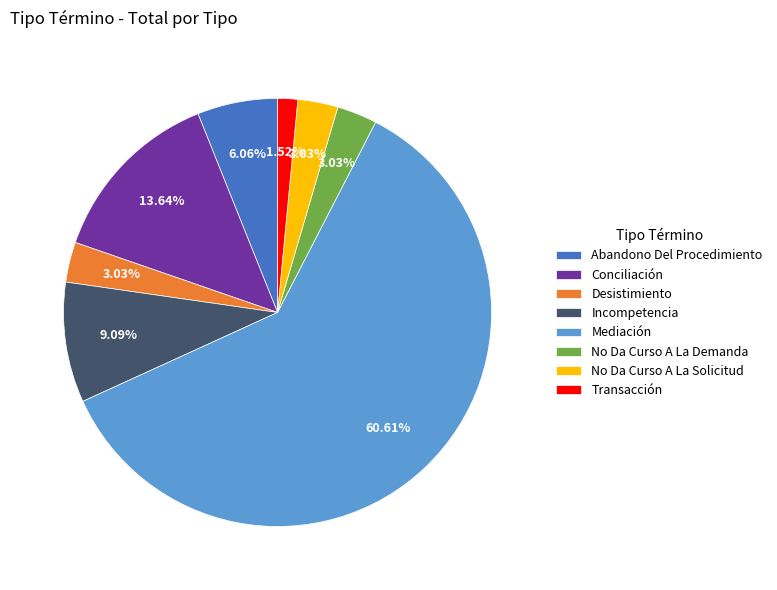

Is there a majority slice in this chart?

Yes